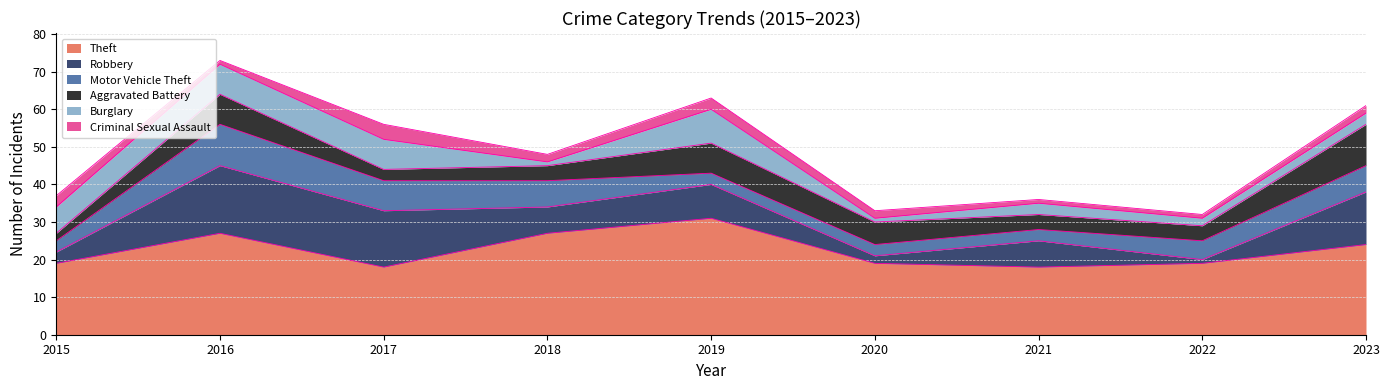

At how many categories does at least one series exceed 25?

3